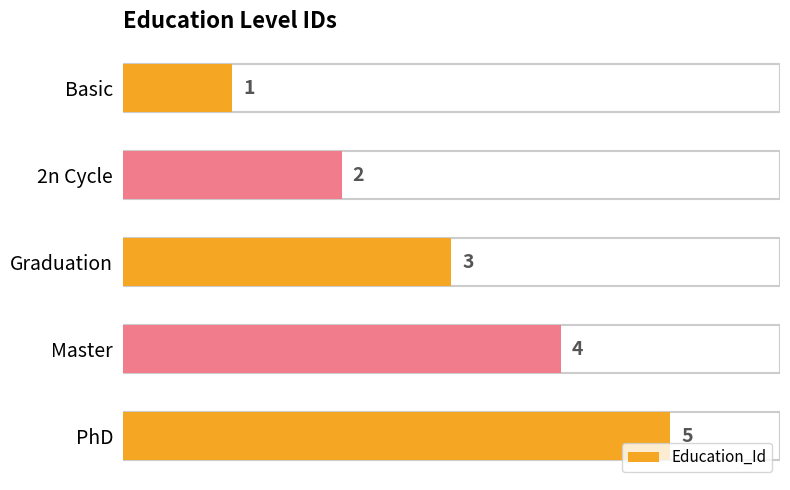

What is the value of the 2nd bar from the top?

2